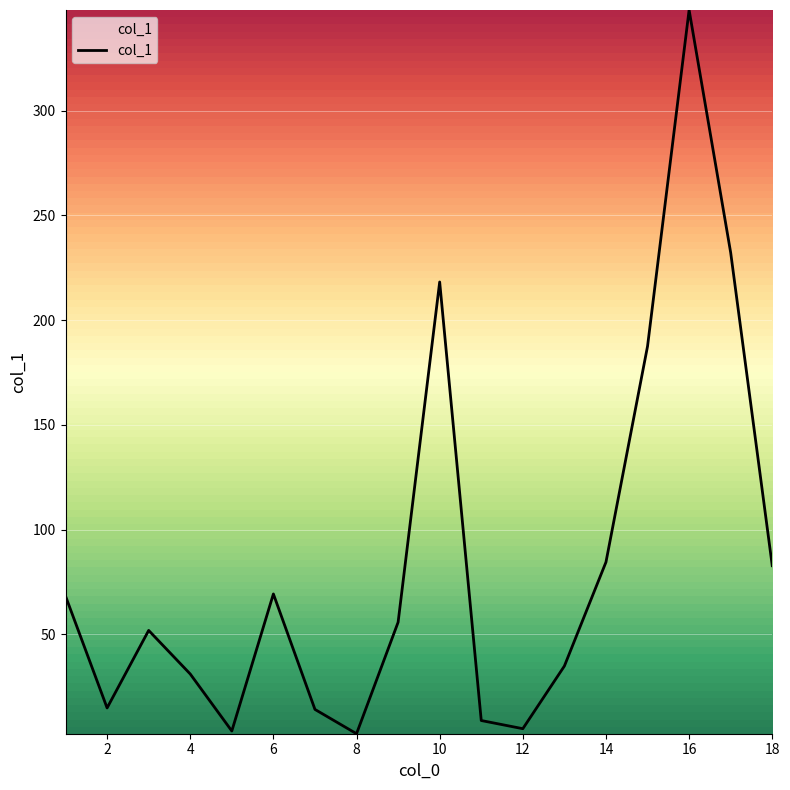

Count the number of categories in the chart.

18